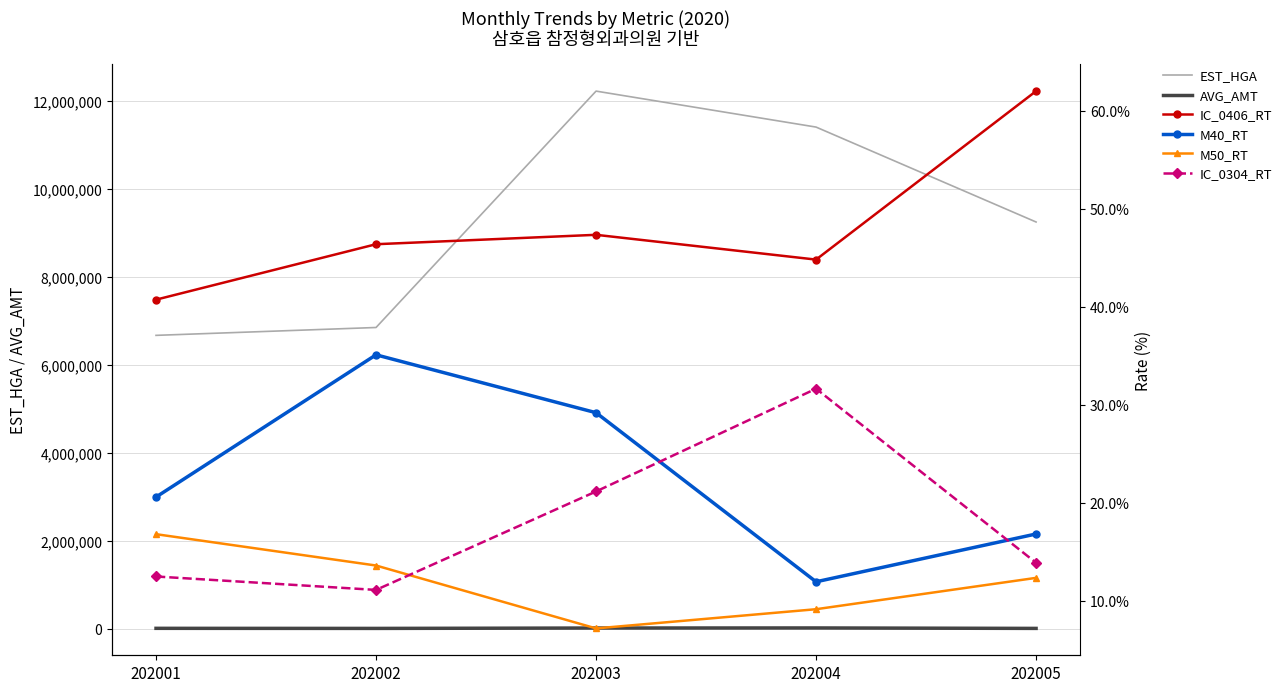

True or false: IC_0406_RT has a value of 9.1 at 202004.

False